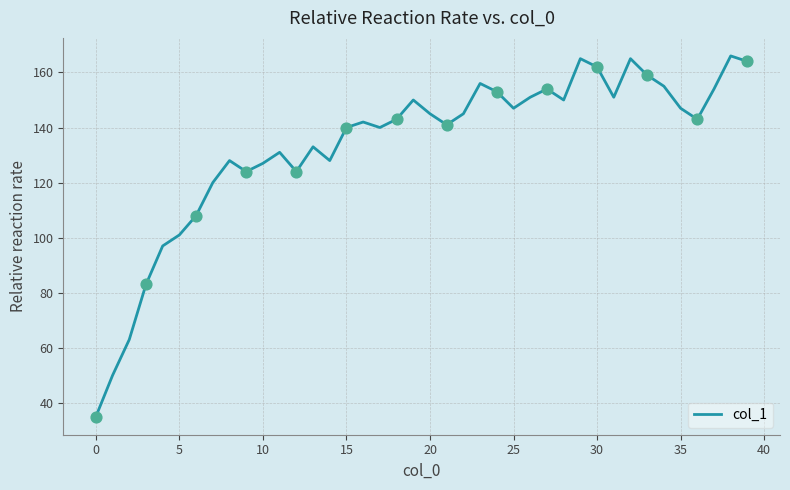

What is the difference between the maximum and minimum values?

131